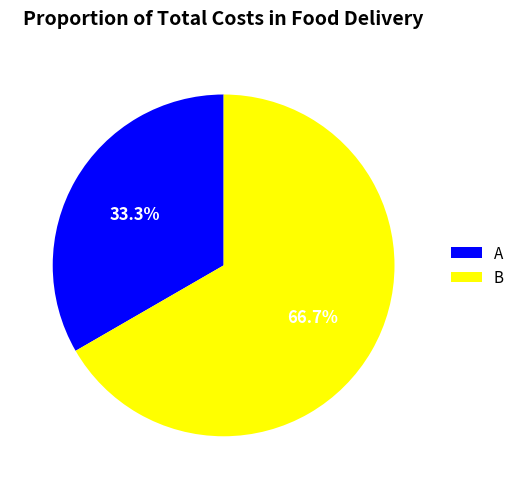

Between B and A, which is larger?

B